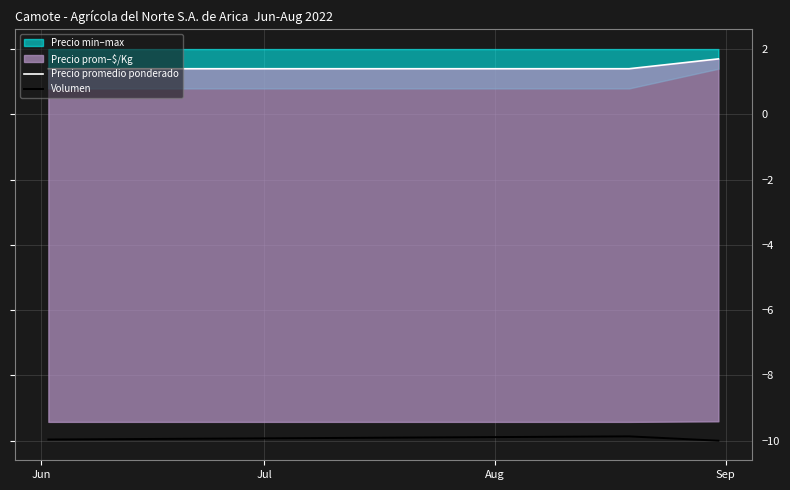

What is the highest value of the Volumen series?

-9.9